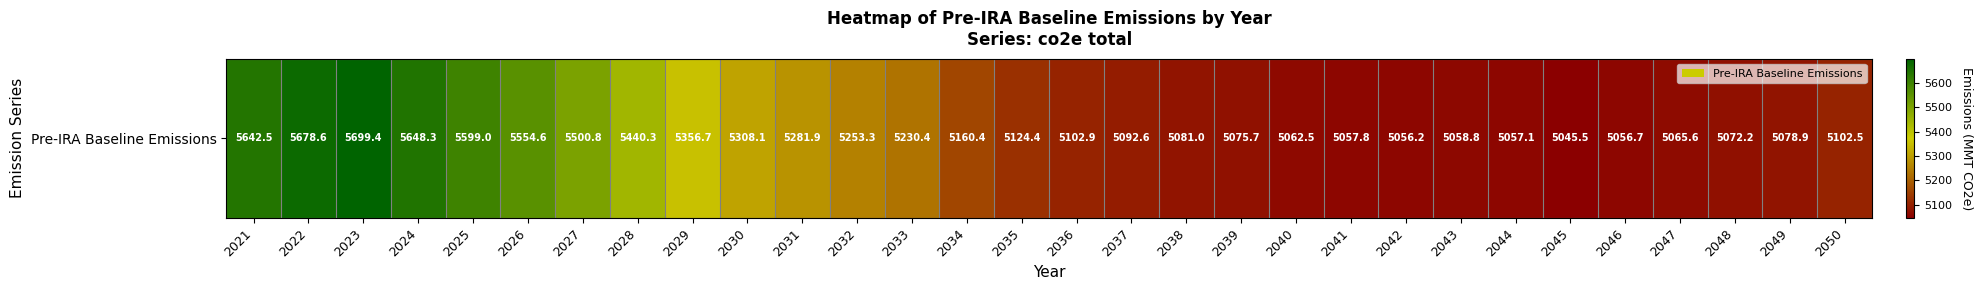

True or false: the data shows 2403.9 at 2034.

False